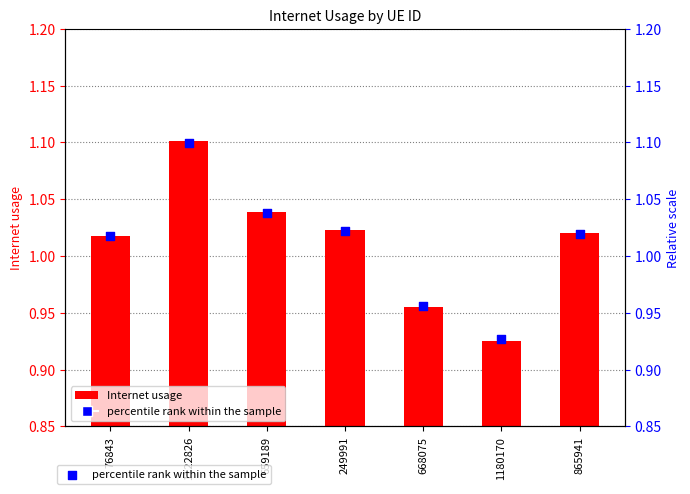

Which series contains the lowest Y value?

Internet usage